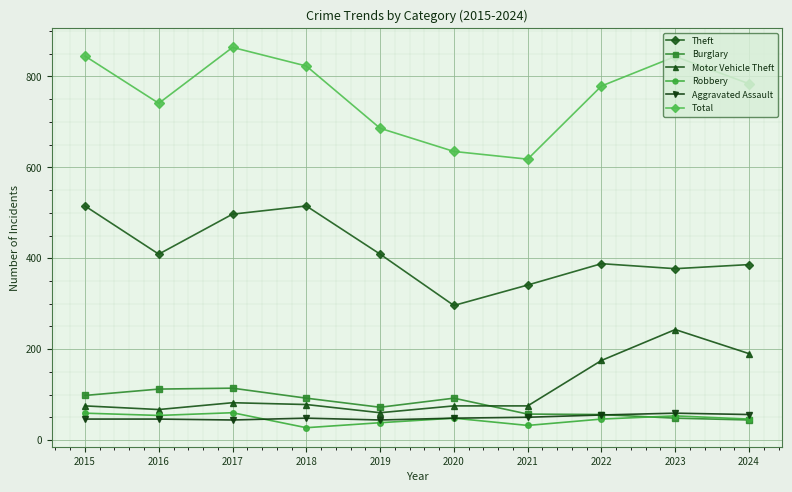

What is the maximum value shown in the chart?

864